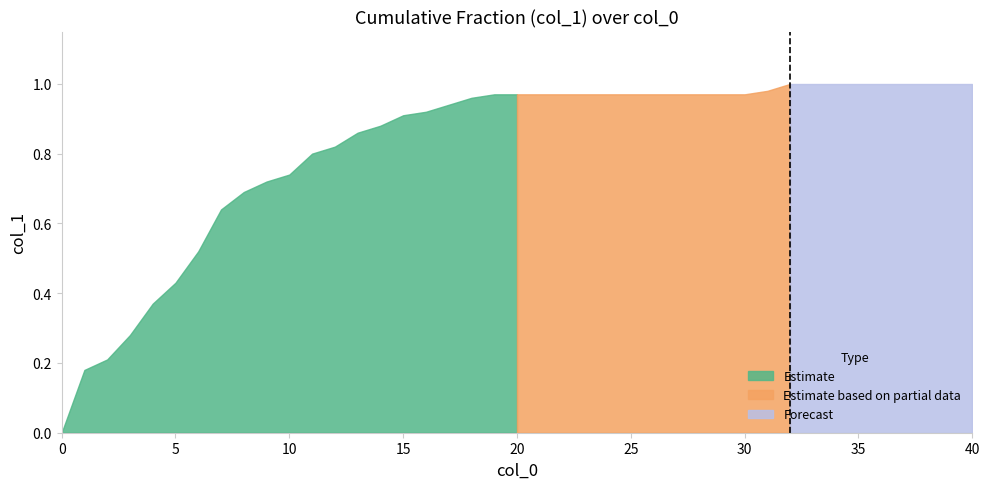

What is the average value?

0.8